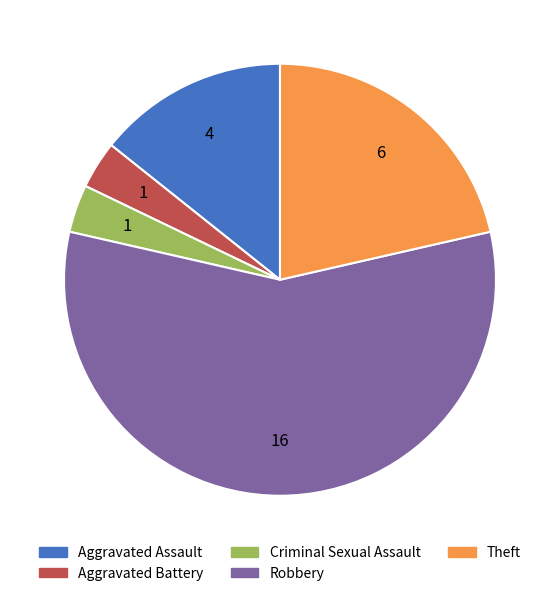

The Theft slice represents 27% of the pie. True or false?

False